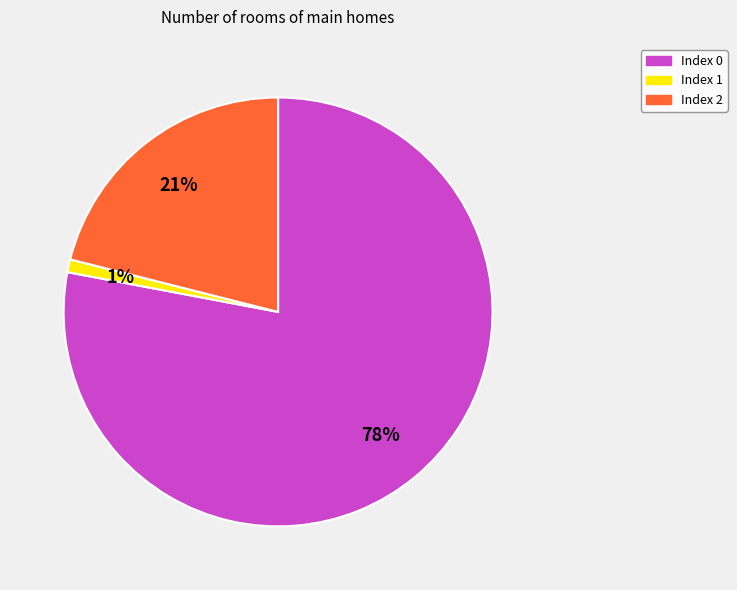

Combined, do Index 0 and Index 2 account for over 50%?

Yes